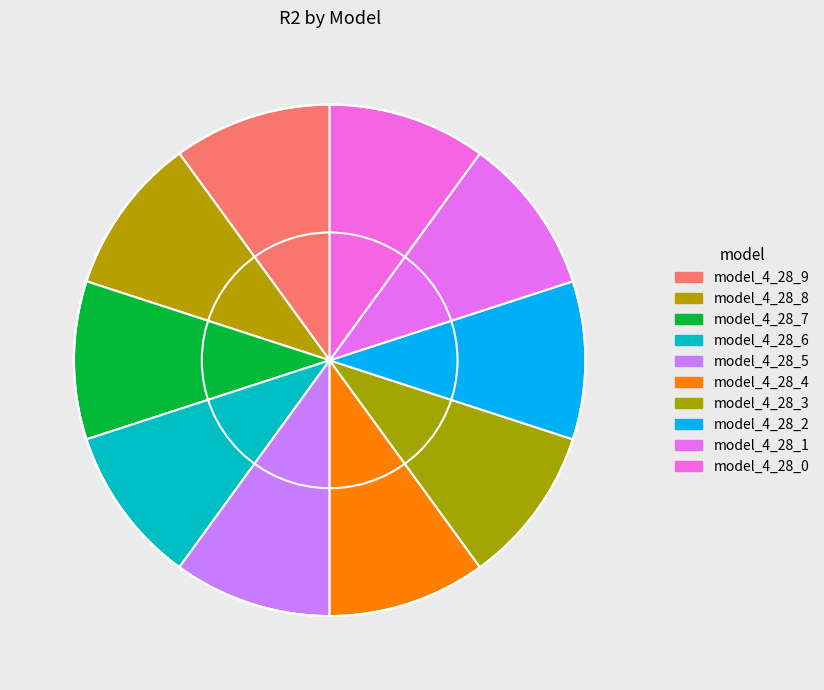

Does any single category account for the majority?

No